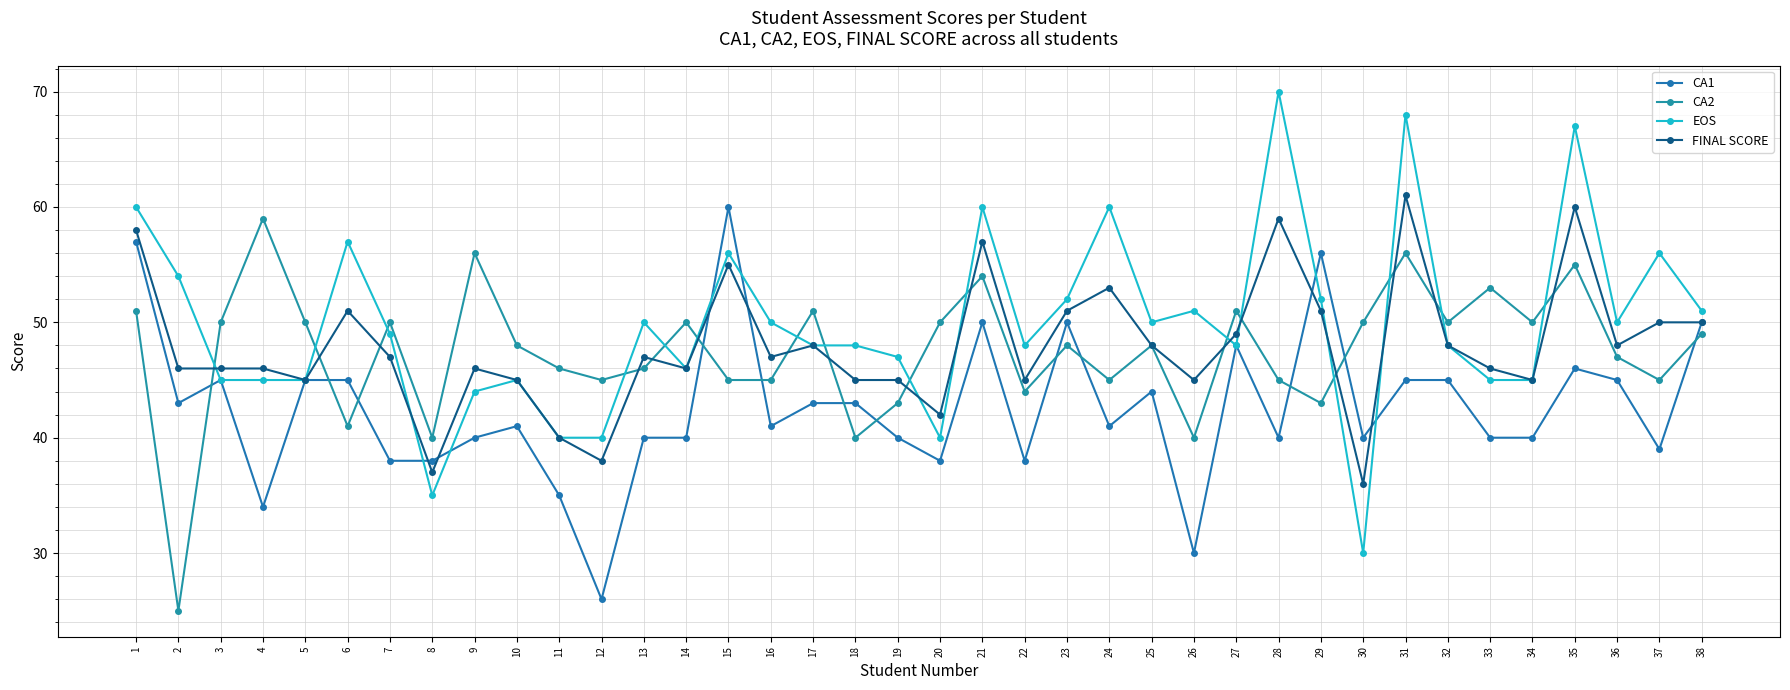

True or false: CA2 has more than 1 interior local peaks.

True